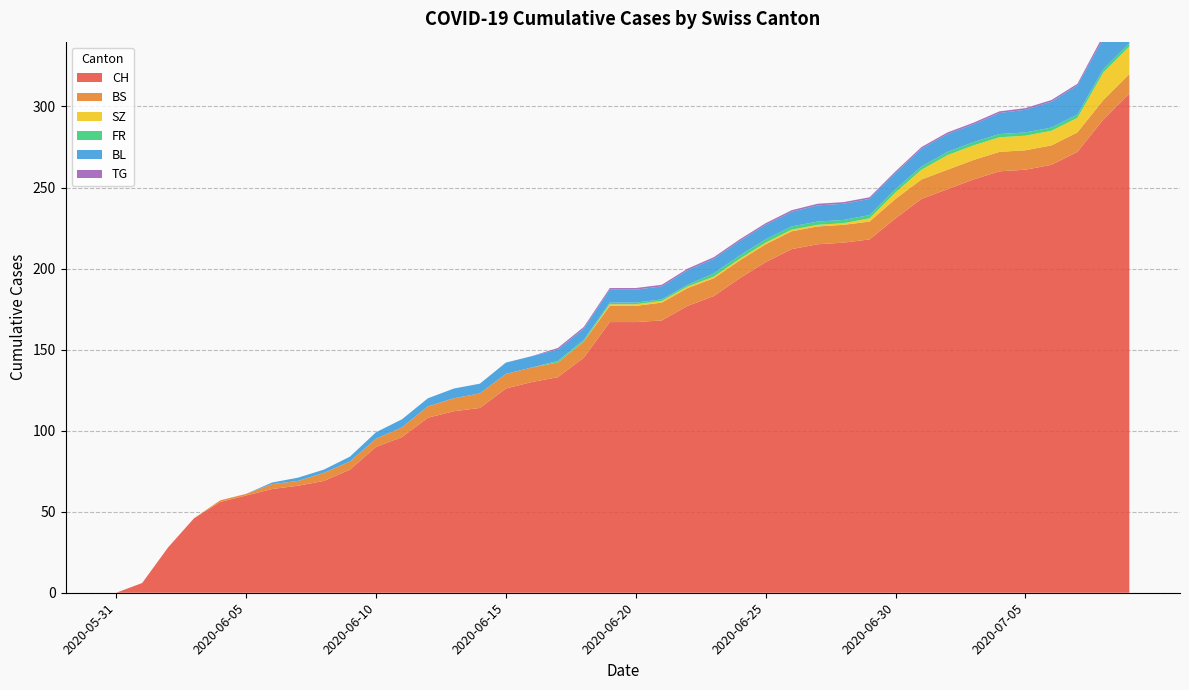

Reading left to right, transcribe all the data shown in this chart.

CH: 0	6	28	46	56	60	64	66	69	76	90	96	108	112	114	126	130	133	145	167	167	168	177	183	194	204	212	215	216	218	231	243	249	255	260	261	264	272	292	308
BS: 0	0	0	0	1	1	3	3	5	5	5	6	7	8	9	9	9	9	10	10	10	11	11	11	11	11	11	11	11	11	12	12	12	12	12	12	12	12	12	12
SZ: 0	0	0	0	0	0	0	0	0	0	0	0	0	0	0	0	0	0	0	1	1	1	1	1	1	1	1	1	1	2	4	6	9	9	9	9	9	9	17	17
FR: 0	0	0	0	0	0	0	0	0	0	0	0	0	0	0	0	0	1	1	1	1	1	1	2	2	2	2	2	2	2	2	2	2	2	2	2	2	2	2	2
BL: 0	0	0	0	0	0	1	2	2	3	4	5	5	6	6	7	7	7	7	8	8	8	9	9	9	9	9	10	10	10	10	11	11	11	13	14	16	18	19	20
TG: 0	0	0	0	0	0	0	0	0	0	0	0	0	0	0	0	0	1	1	1	1	1	1	1	1	1	1	1	1	1	1	1	1	1	1	1	1	1	2	2